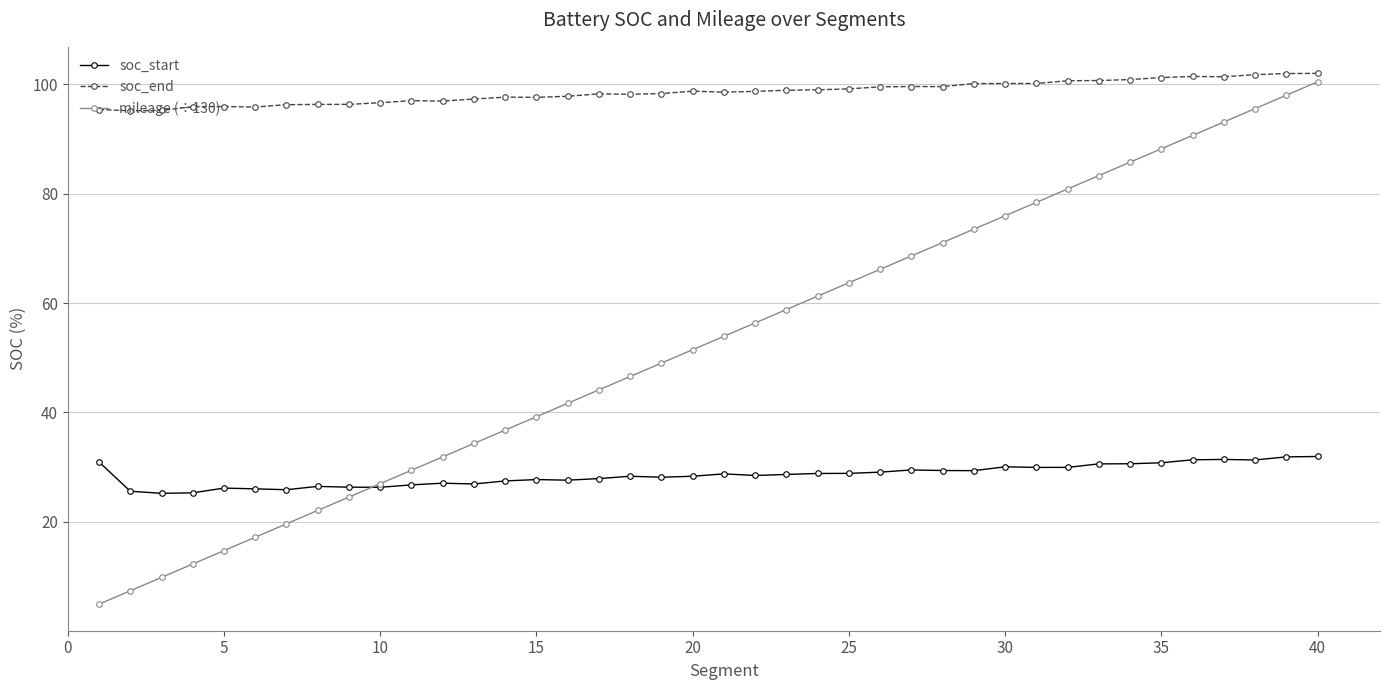

What are all the series names shown in the legend?

soc_start, soc_end, mileage (÷130)